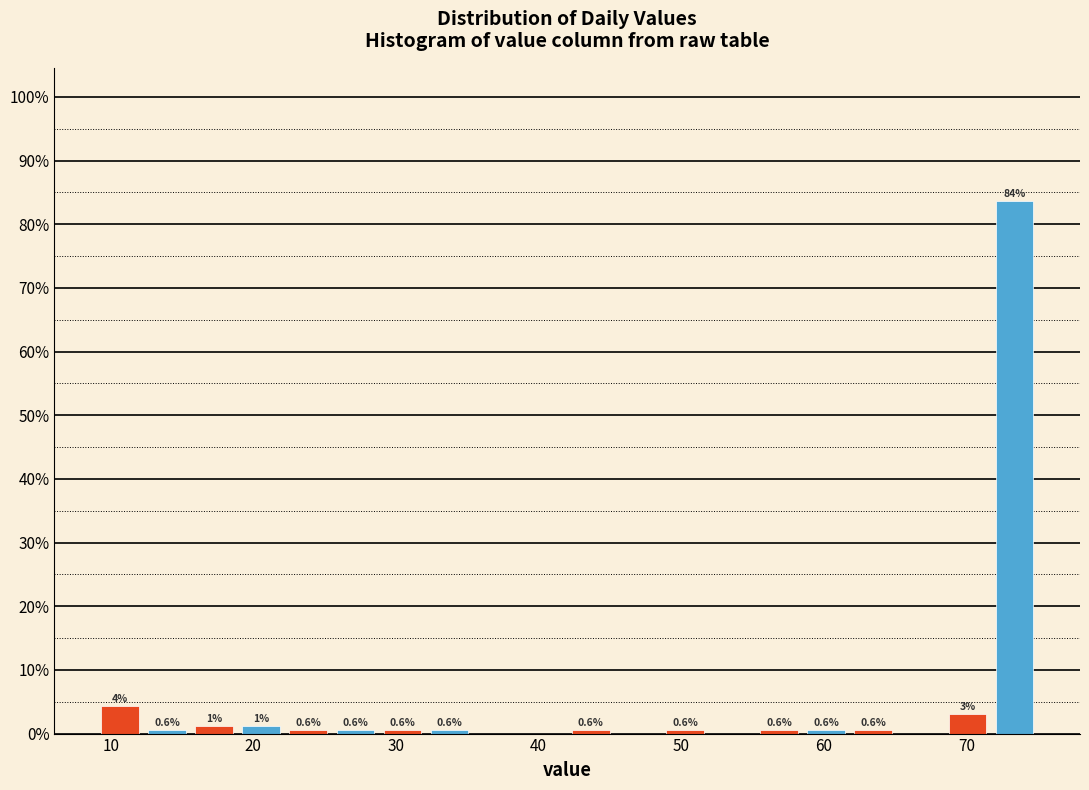

Read against the x-axis, roughly where is the centre of the tallest bar?

73